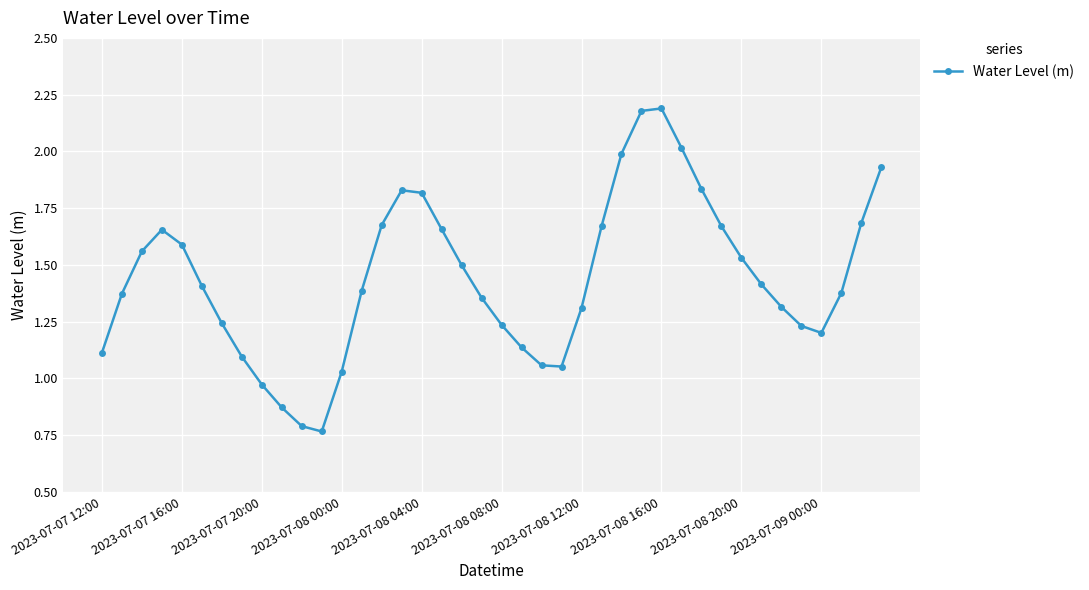

What is the sum of all values?

57.7